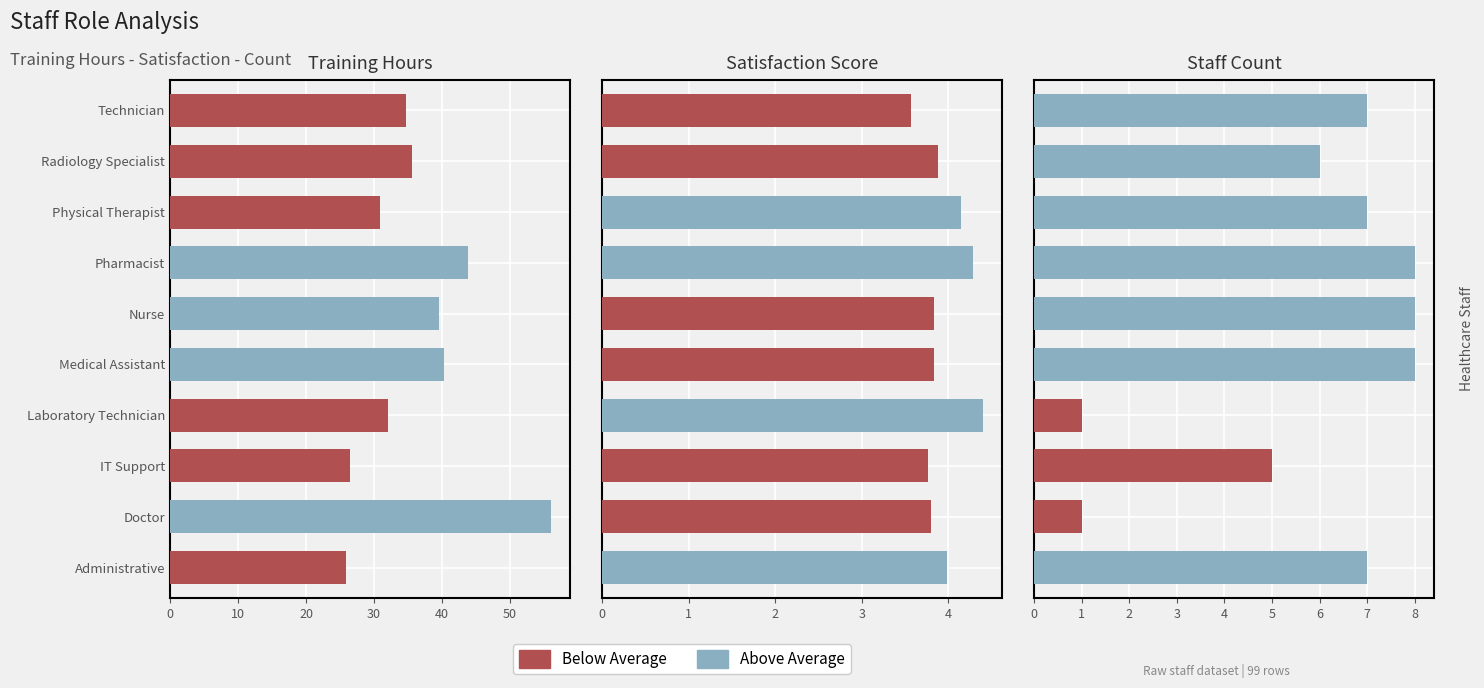

True or false: Staff Count has a value of 7.0 at Administrative.

True